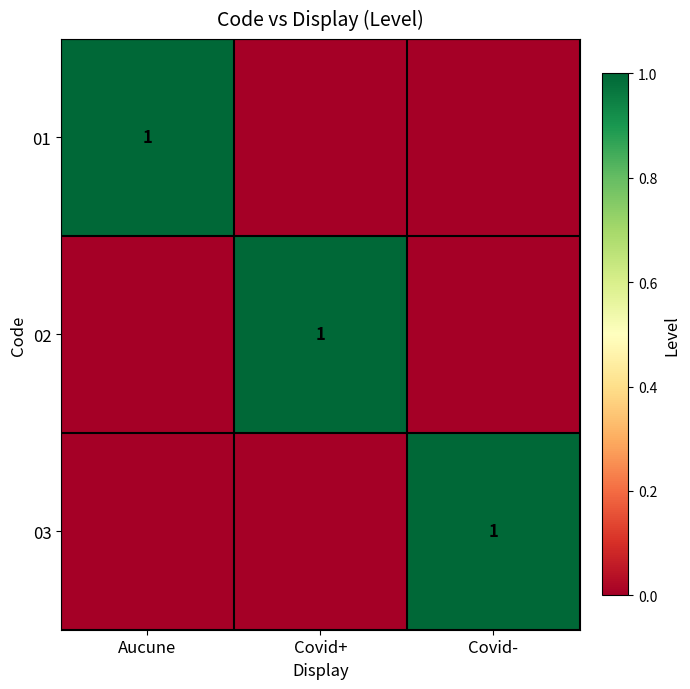

The value of 01 at Aucune is 1. True or false?

True